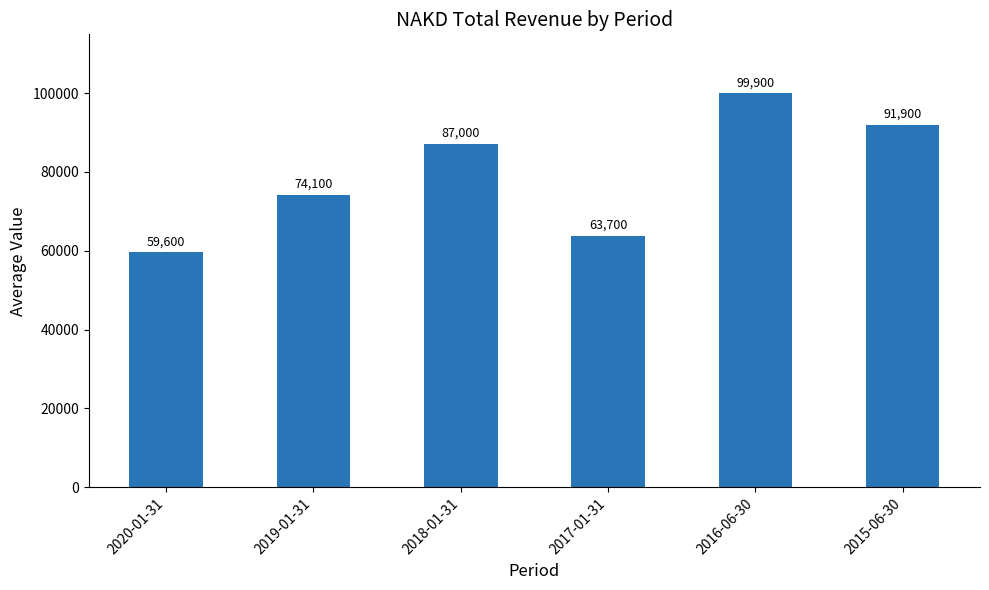

How many categories are shown in the chart?

6